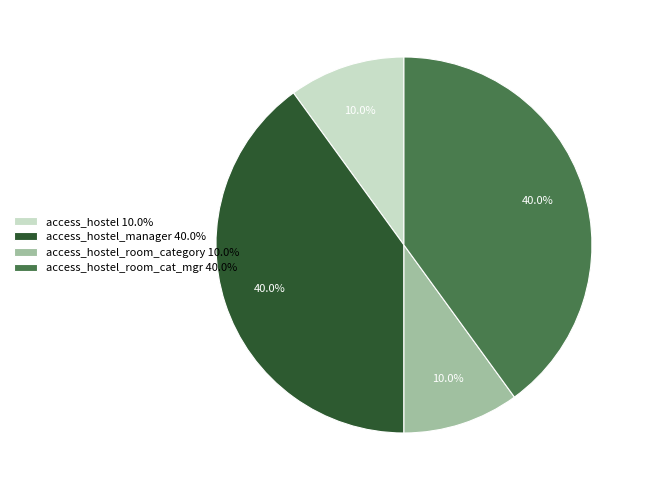

Count the number of slices in the pie.

4